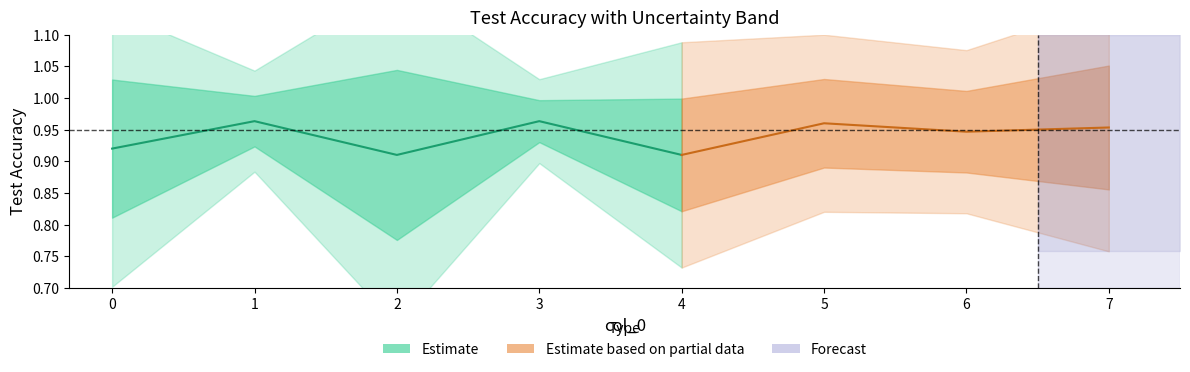

Reading left to right, transcribe all the data shown in this chart.

Test Accuracy: 0.9	1.0	0.9	1.0	0.9	1.0	0.9	1.0
Sd: 0.1	0.0	0.1	0.0	0.1	0.0	0.0	0.0